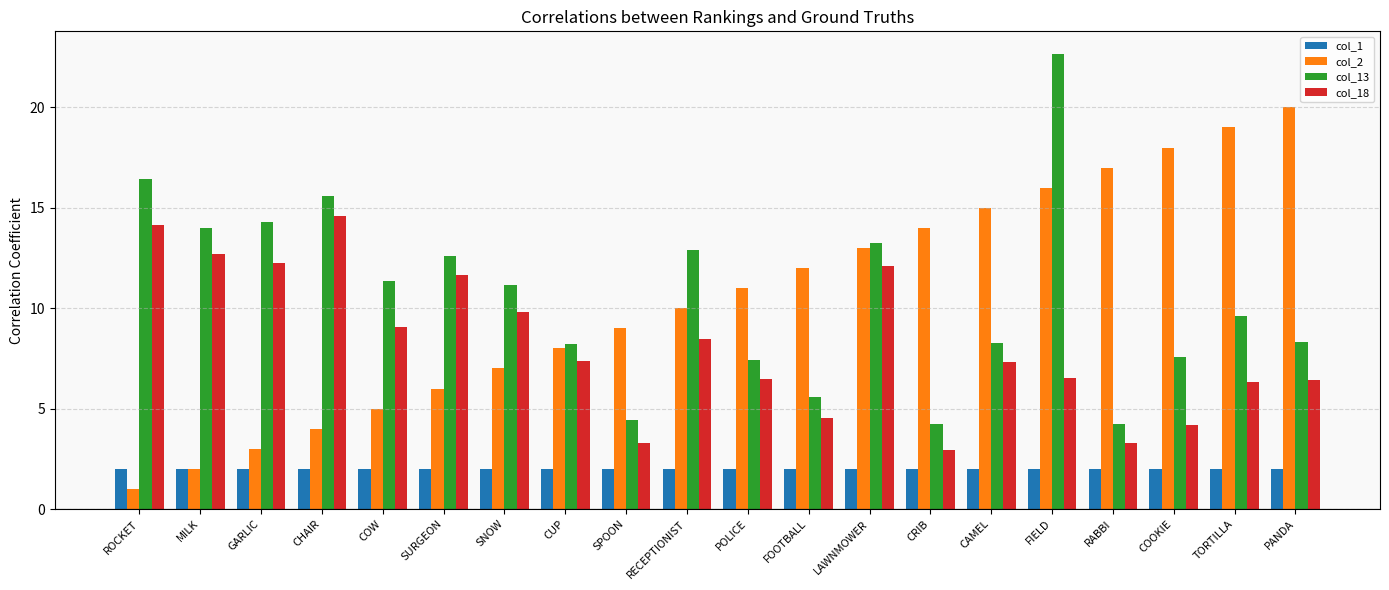

Is the value of col_18 at CHAIR greater than the value of col_1 at CHAIR?

Yes